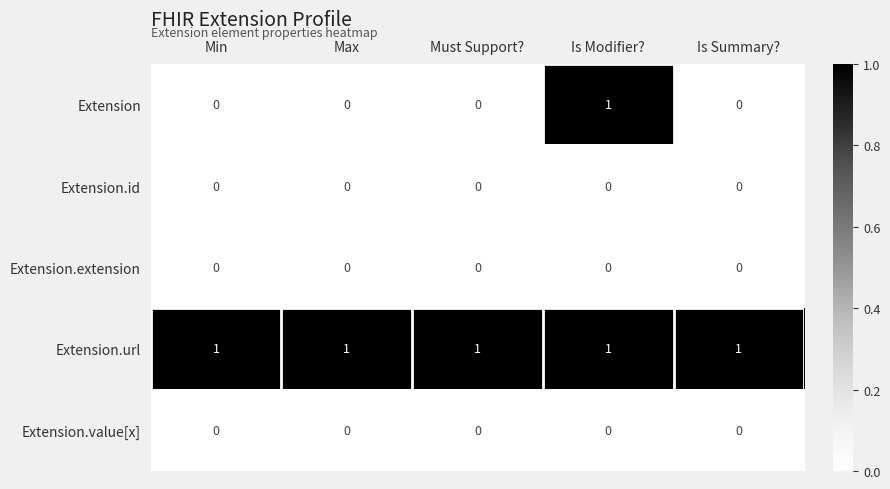

At how many categories does at least one series exceed 0?

5